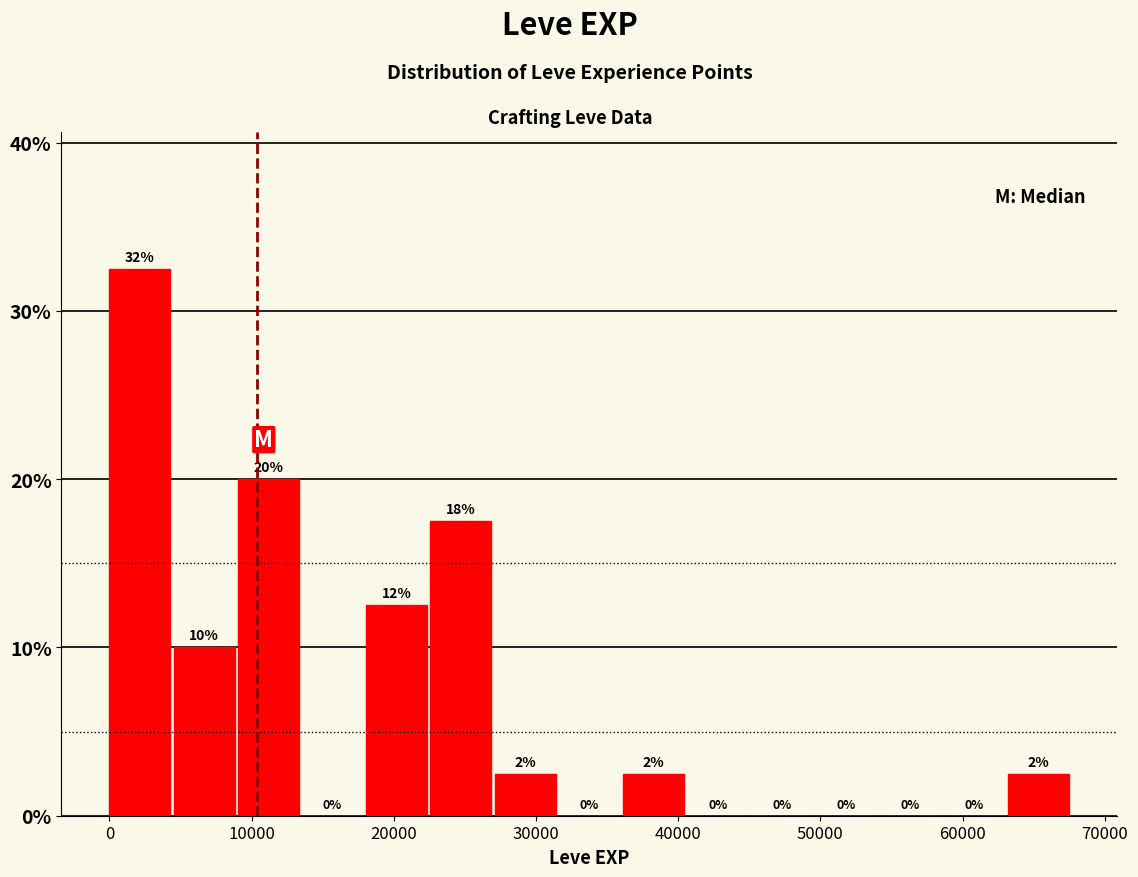

Which range on the x-axis has the tallest bar?

0 to 5000